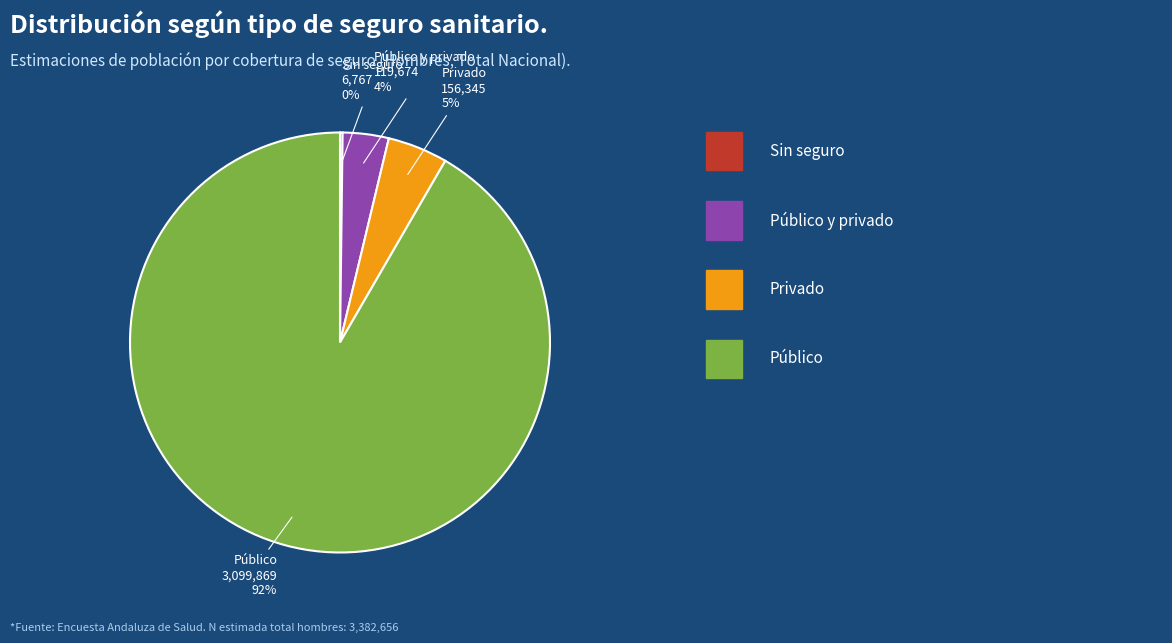

To the nearest percent, what is the average slice percentage?

25%